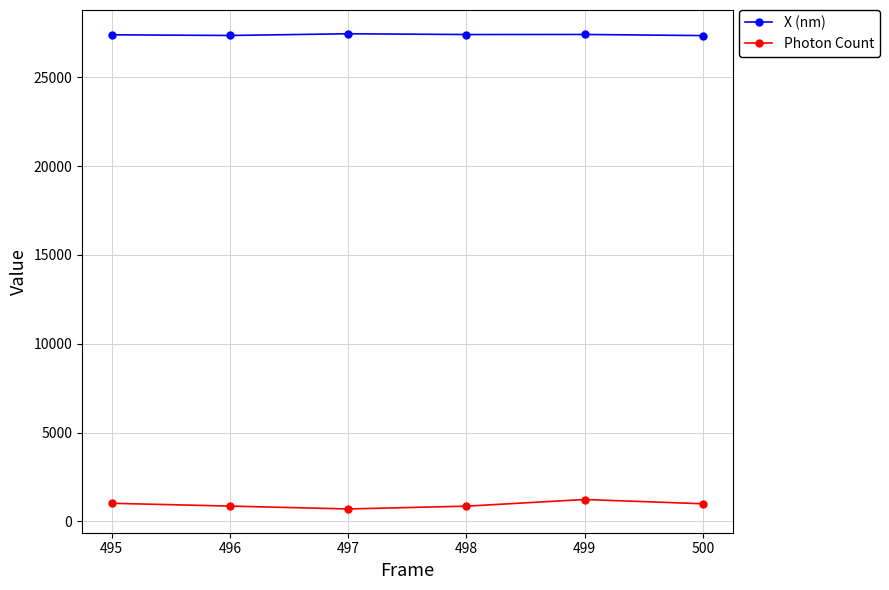

Rank the series at 498 from lowest to highest value.

Photon Count, X (nm)